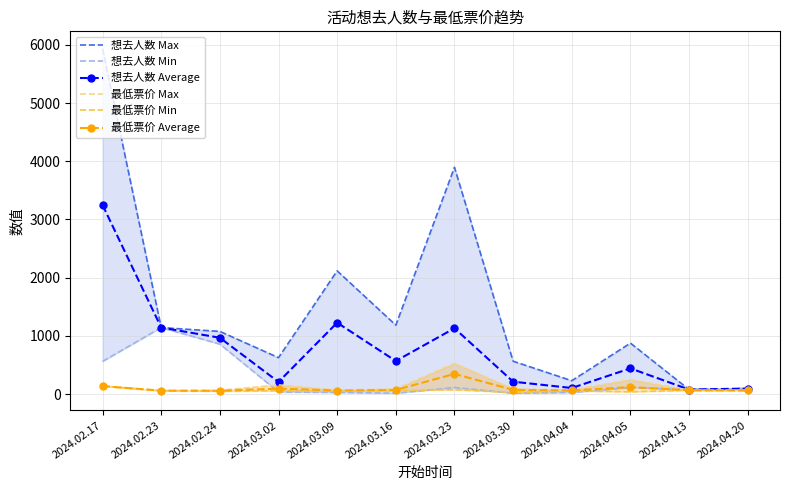

Is the value of 最低票价 Min at 2024.03.09 greater than the value of 想去人数 Average at 2024.04.05?

No